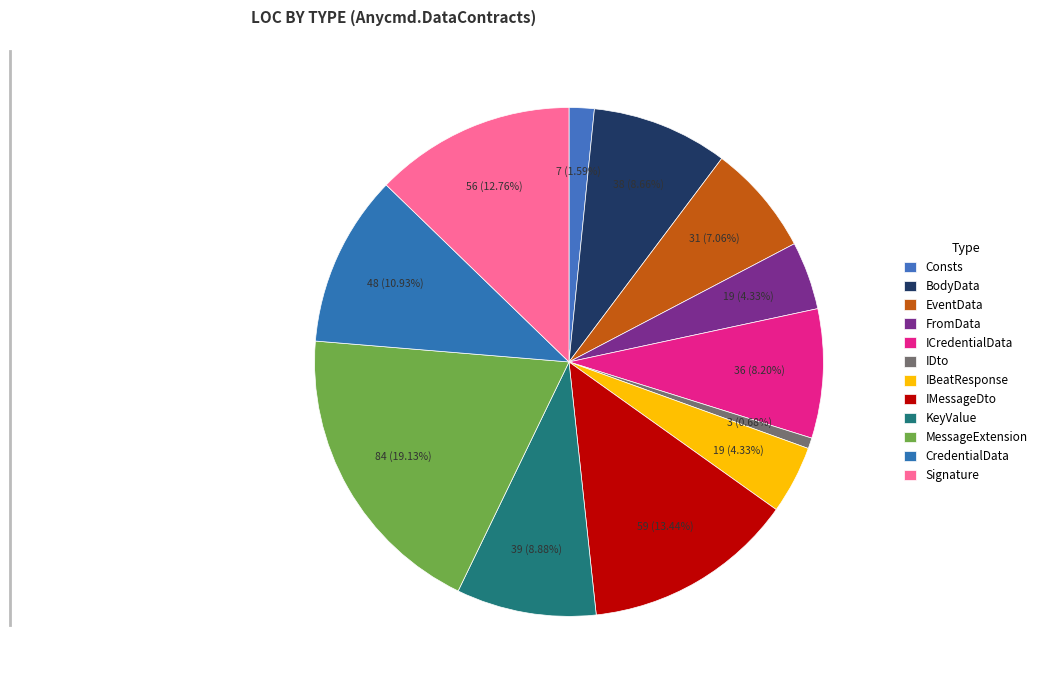

Does KeyValue account for over 50% of the chart?

No